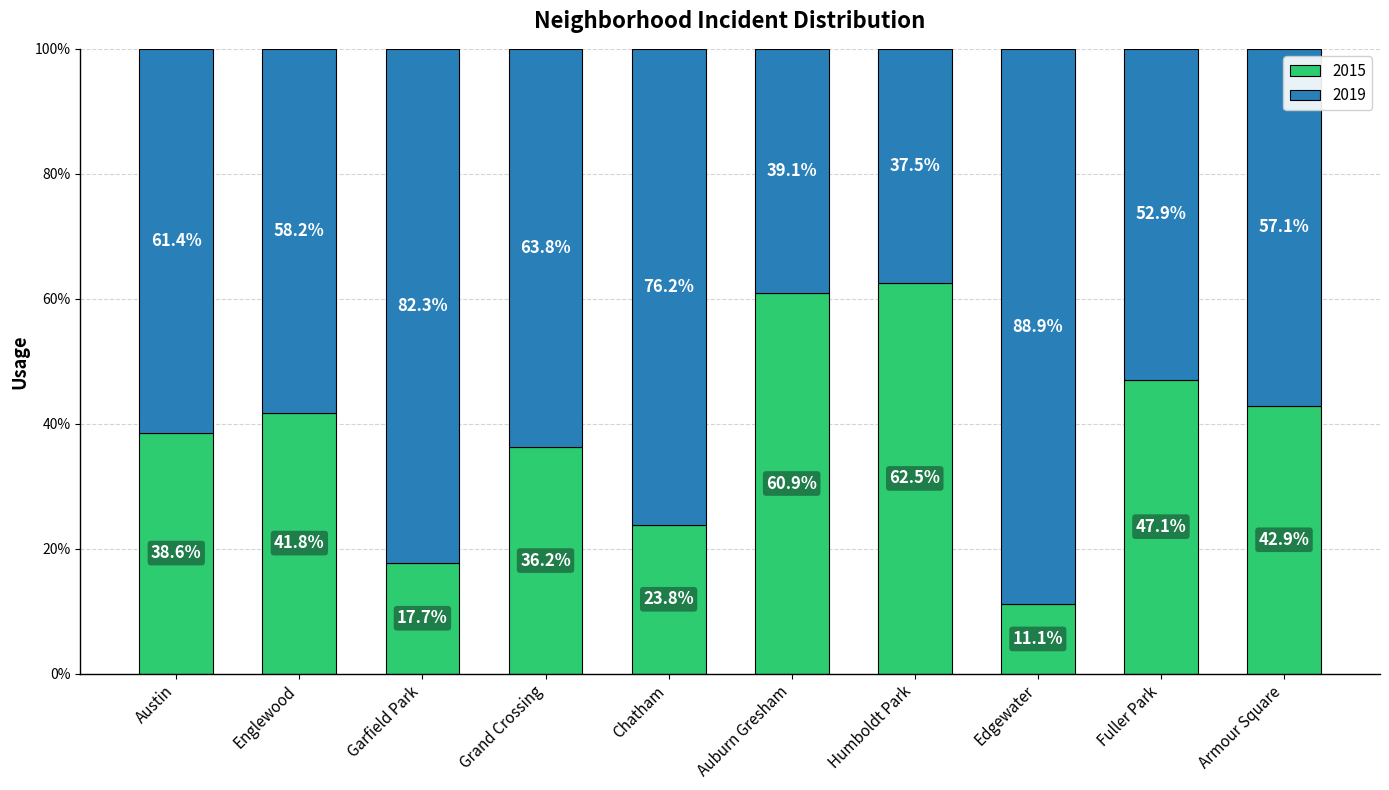

What is the maximum value for 2015?

62.5